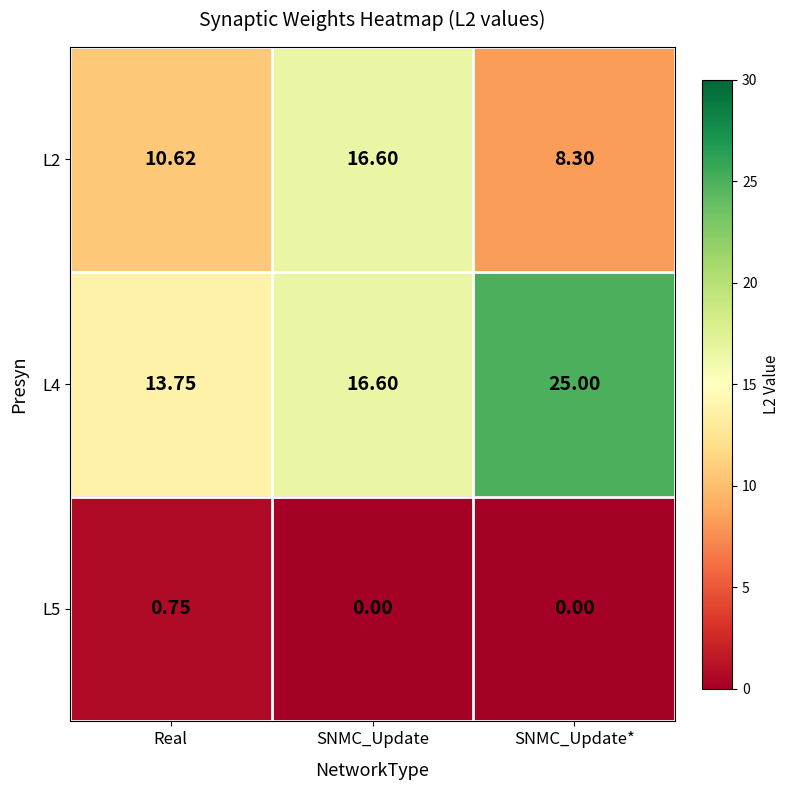

What is the total value across all series at SNMC_Update?

33.2